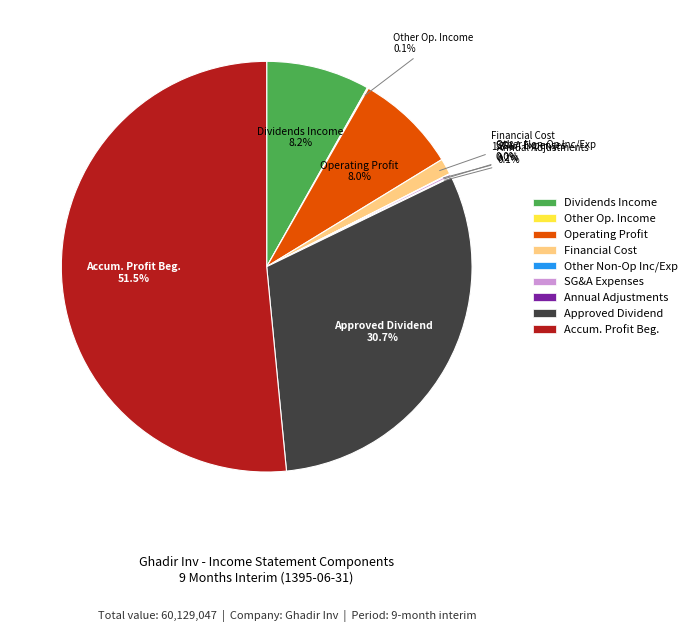

Which has a higher value, Operating Profit or Approved Dividend?

Approved Dividend